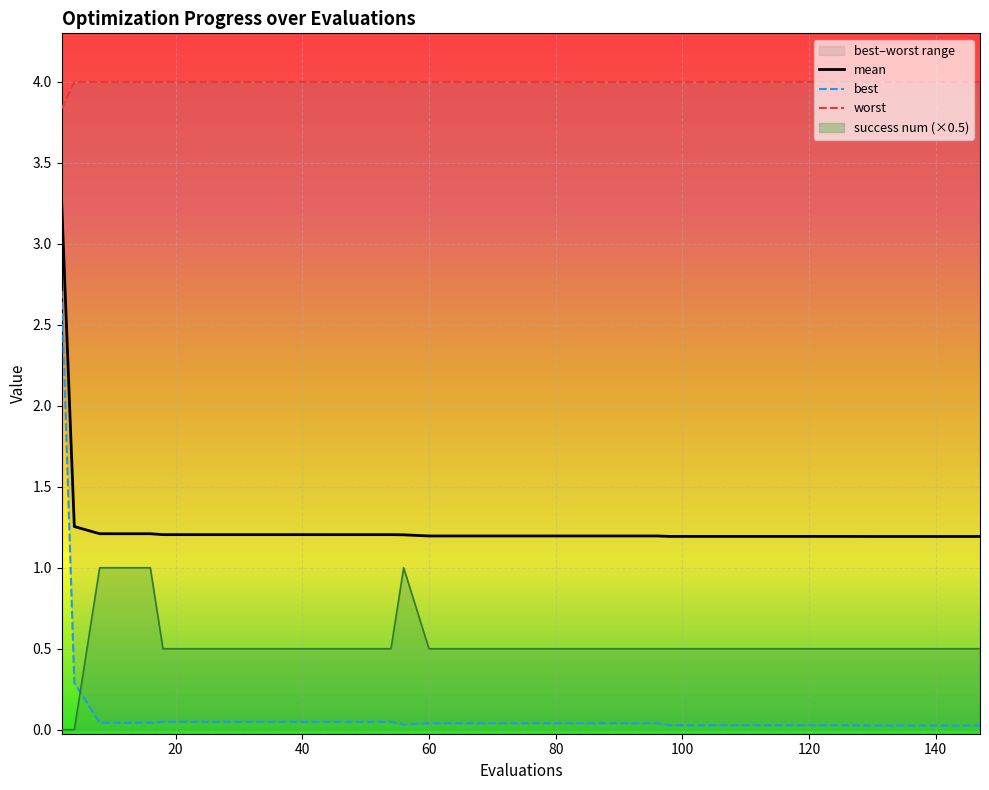

Which series has the widest spread of values?

best